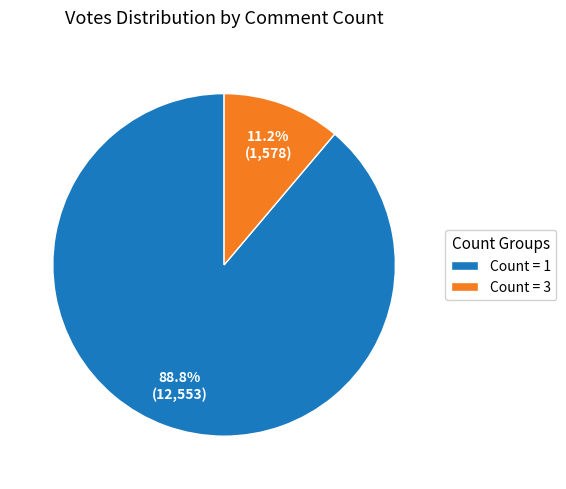

How many segments does this pie chart have?

2